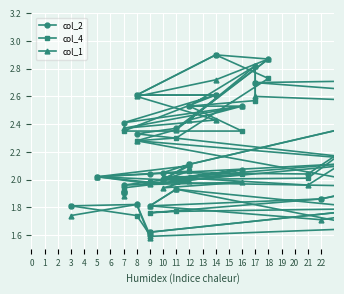

How many distinct data groups are displayed?

3